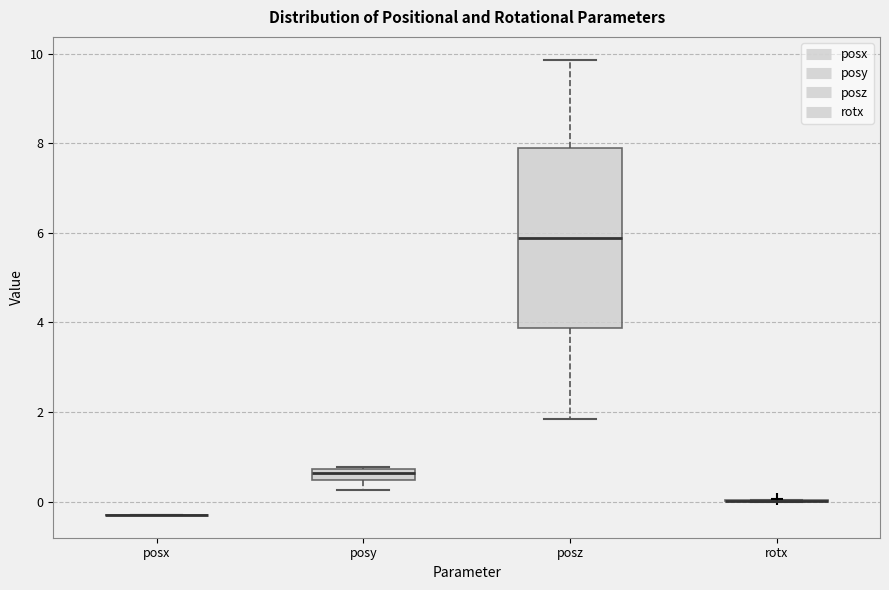

Comparing the boxes themselves (not the whiskers), which one is the tallest?

posz